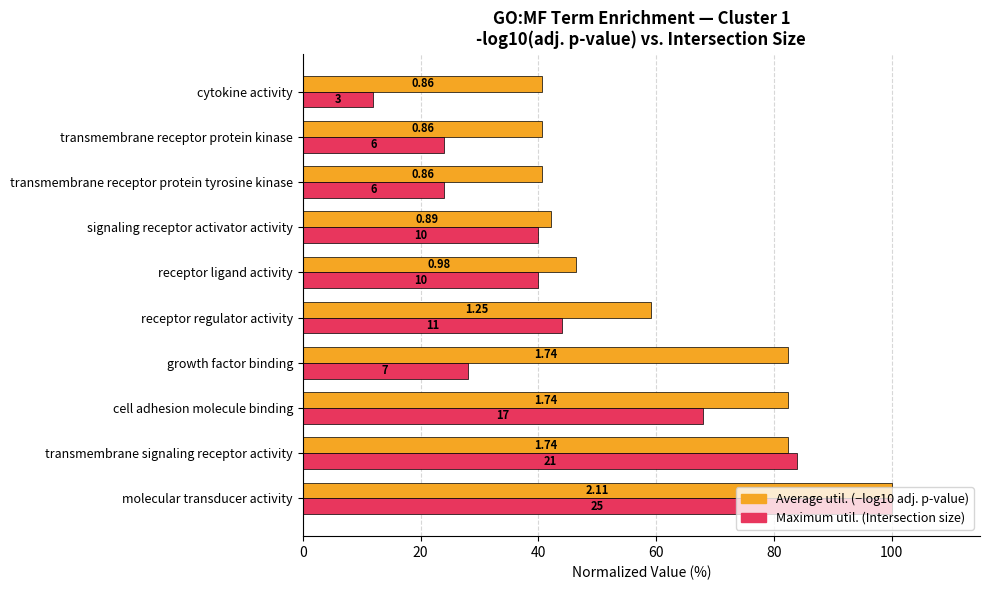

What is the smallest value displayed?

12.0